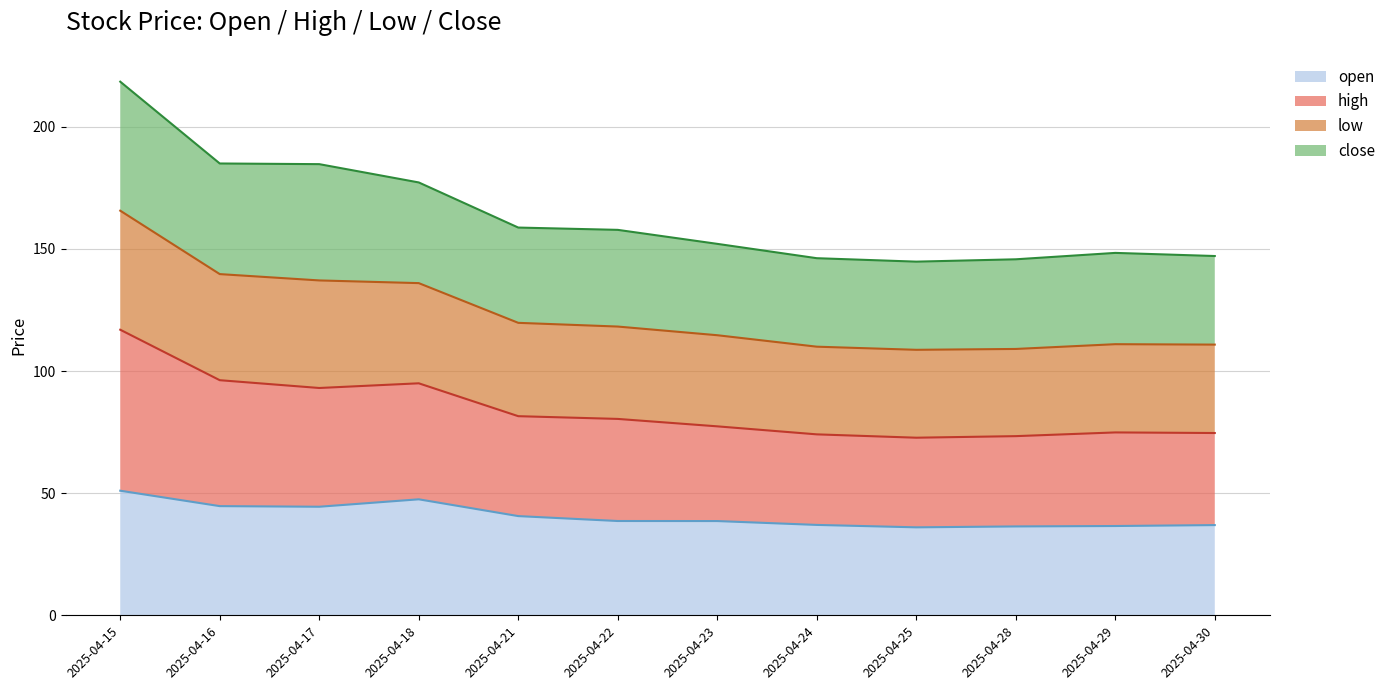

Is it true that open equals 47.5 at 2025-04-18?

True